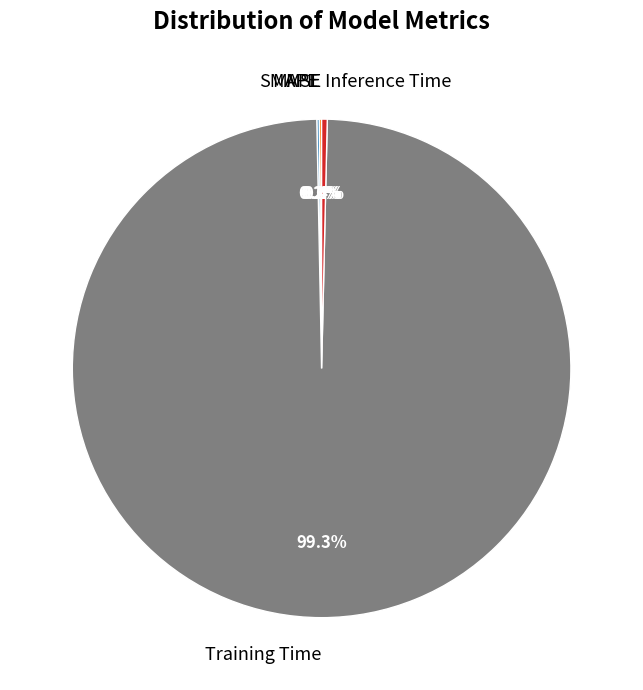

Is it true that Inference Time is 0% of the pie?

True